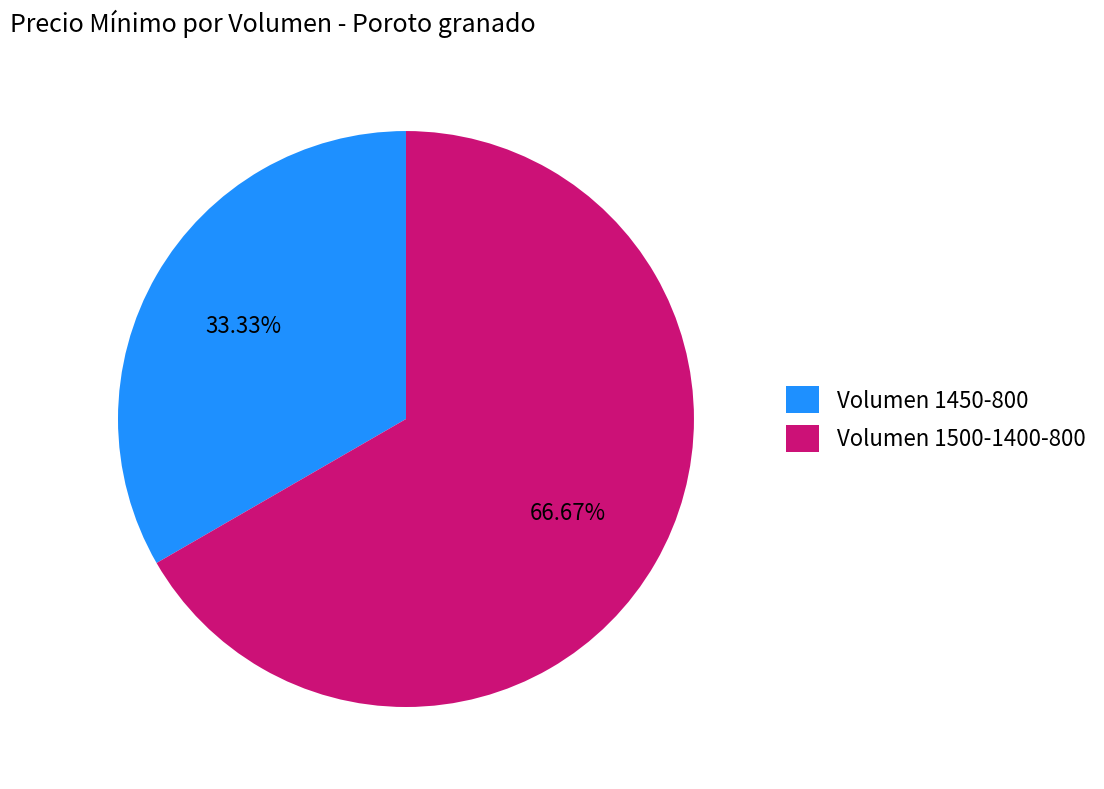

How many slices are in this pie chart?

2